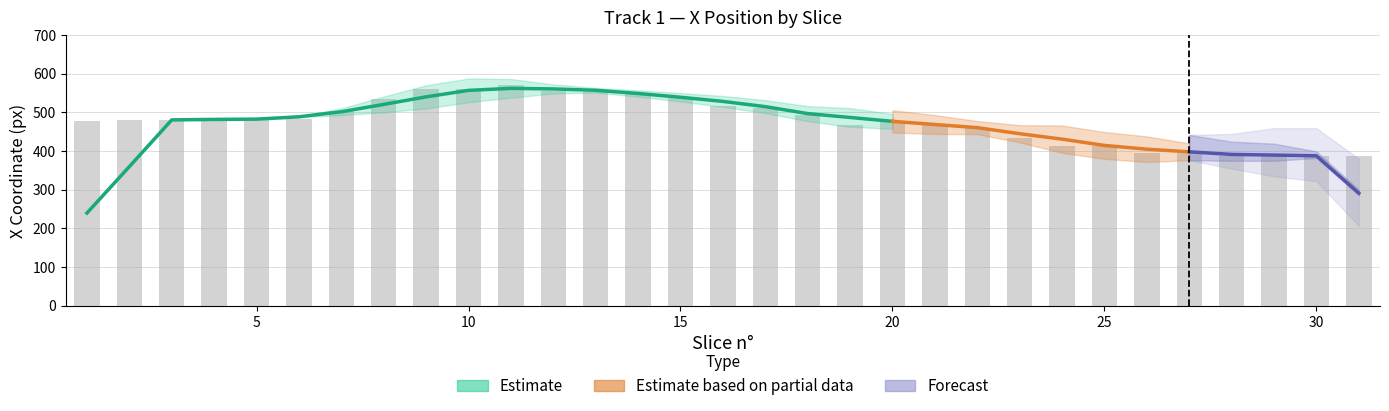

How many data points in X are above 480?

15